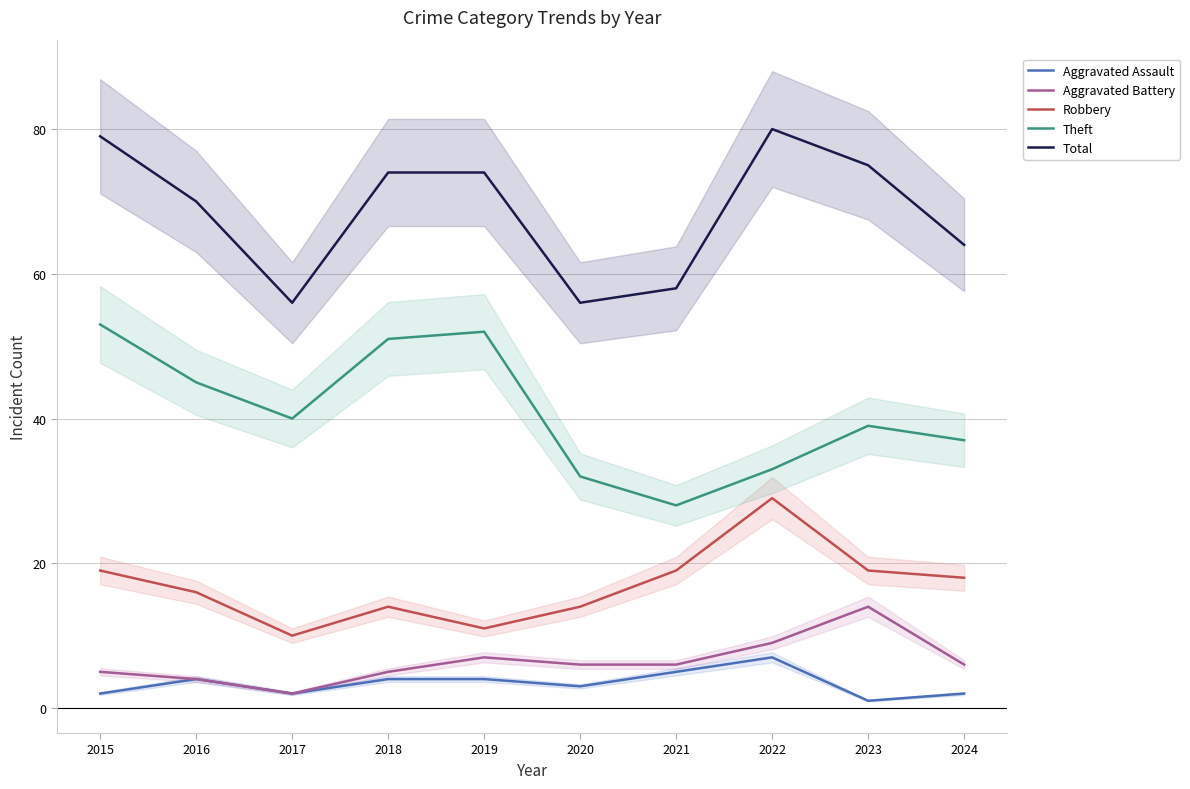

What is the minimum value for Aggravated Assault?

1